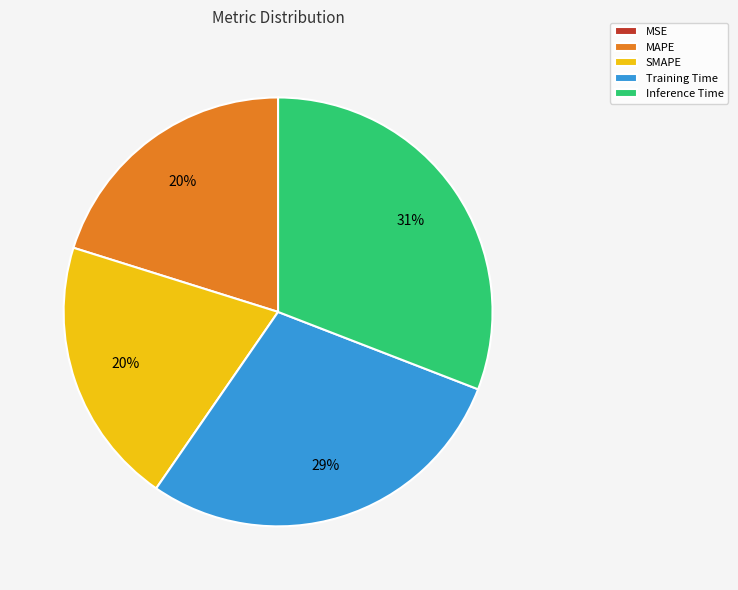

To the nearest percent, what portion does Inference Time represent?

31%